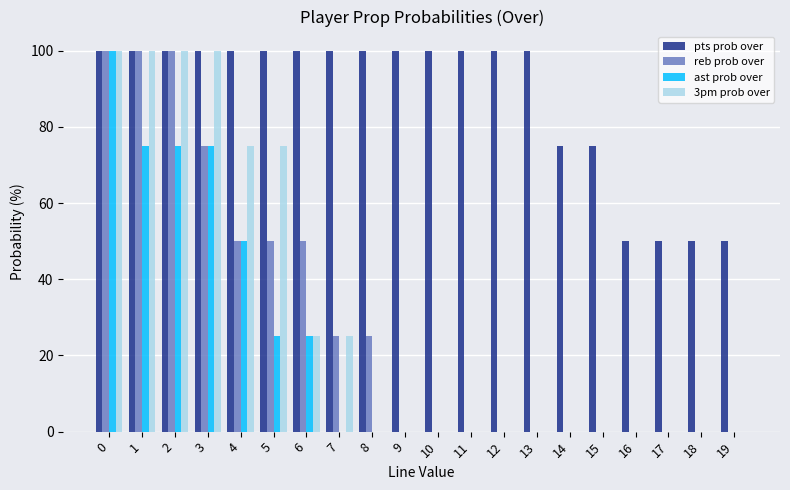

Is it true that pts prob over equals 50 at 19?

True